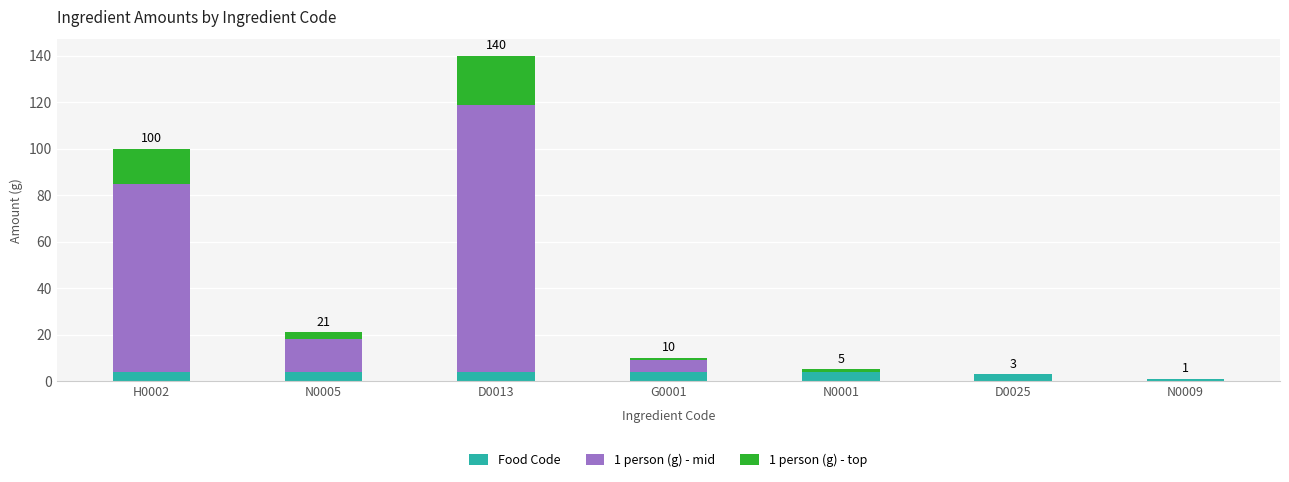

At which category is the sum across all series the highest?

D0013